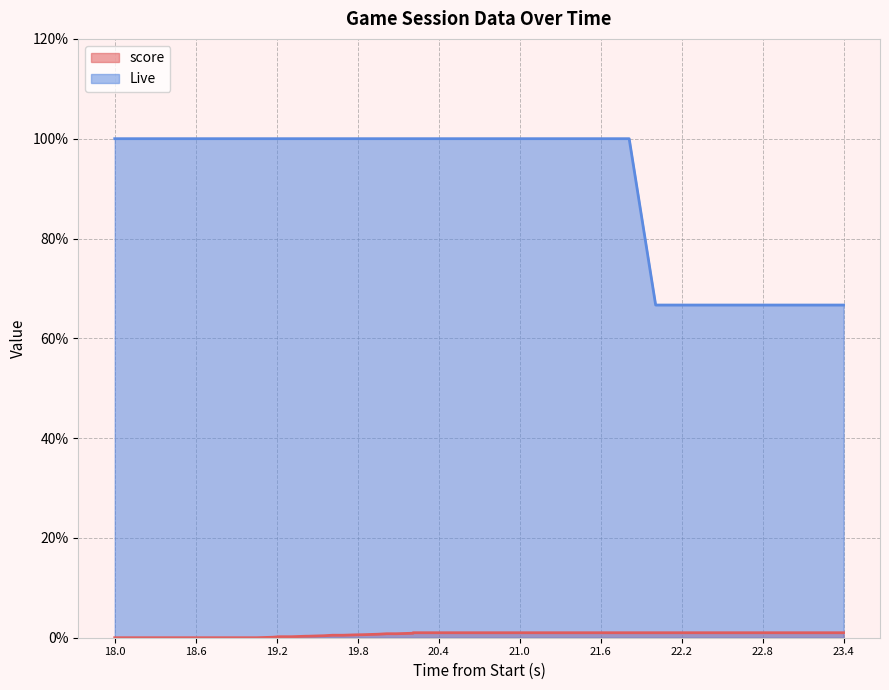

Which series has the largest range (max minus min)?

Live